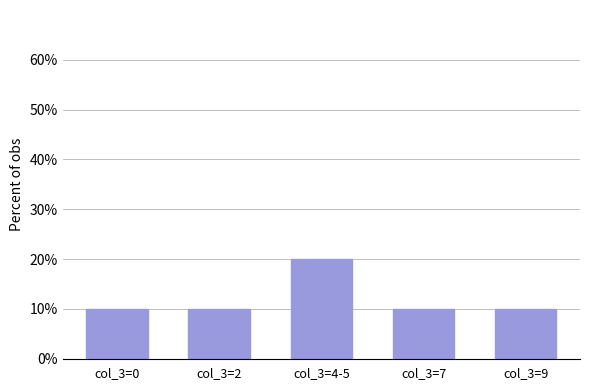

Reading left to right, list all the values displayed in this chart.

10	10	20	10	10